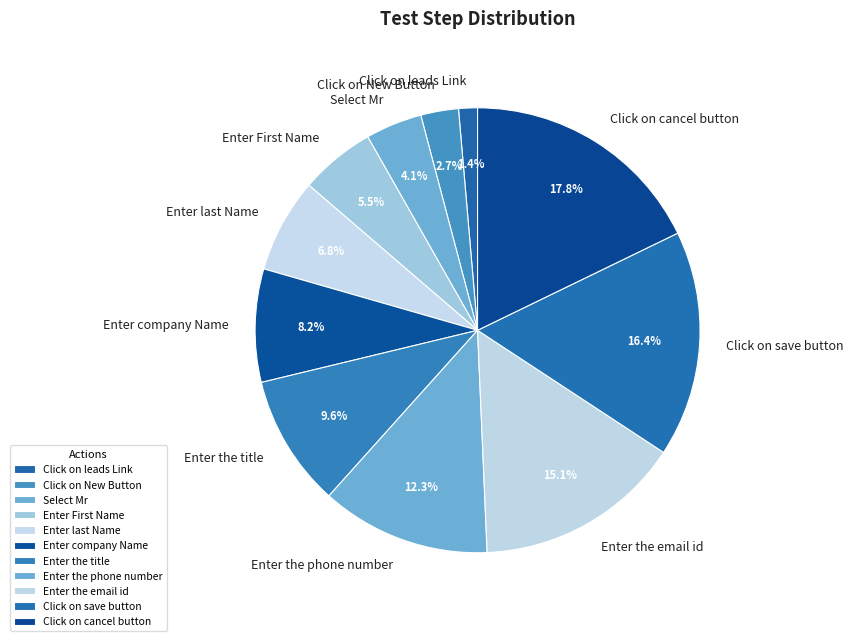

Is there any slice that represents more than half of the pie?

No